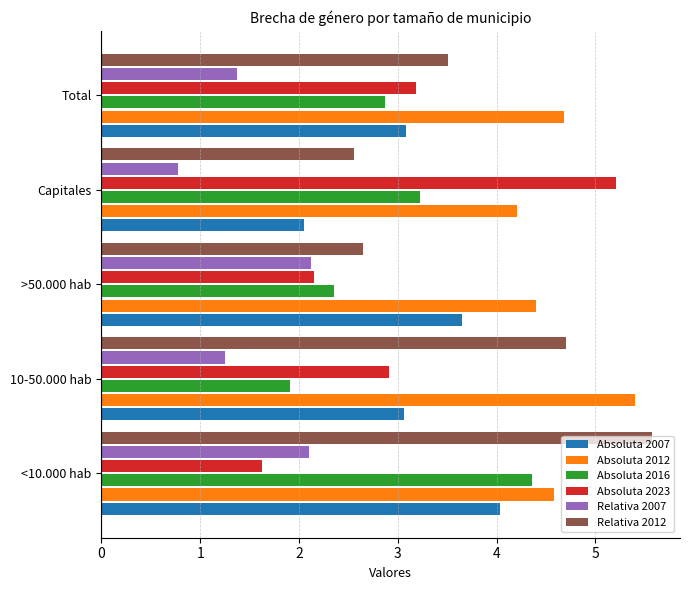

Is the value of Absoluta 2012 at 10-50.000 hab greater than the value of Relativa 2007 at Total?

Yes